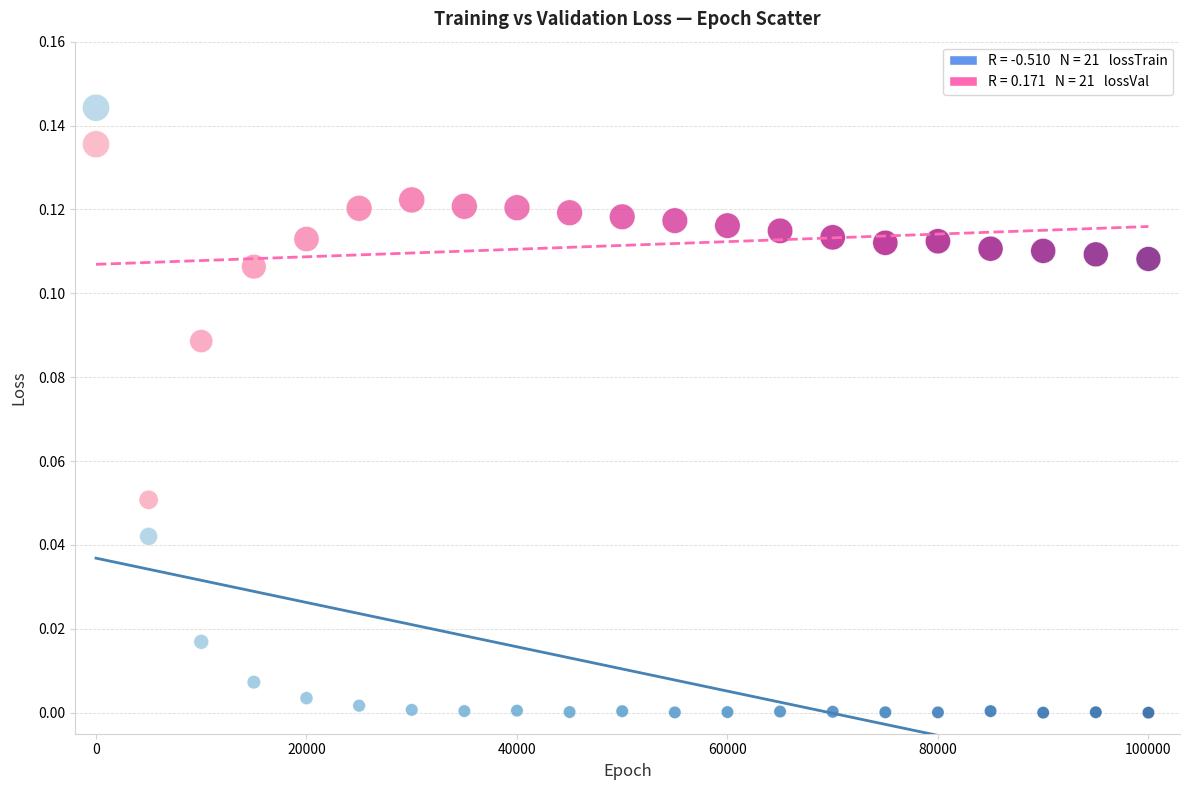

Across all data points, what is the range of X values (max minus min)?

99999.0